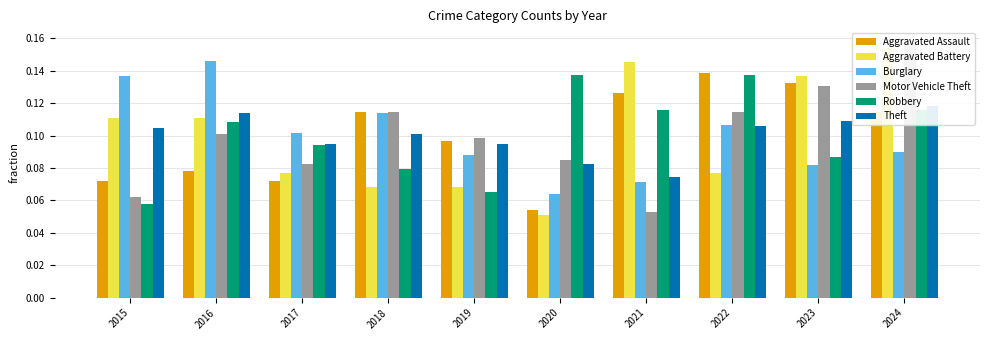

List the labels in order of Aggravated Battery value, largest first.

2024, 2021, 2023, 2015, 2016, 2017, 2022, 2018, 2019, 2020